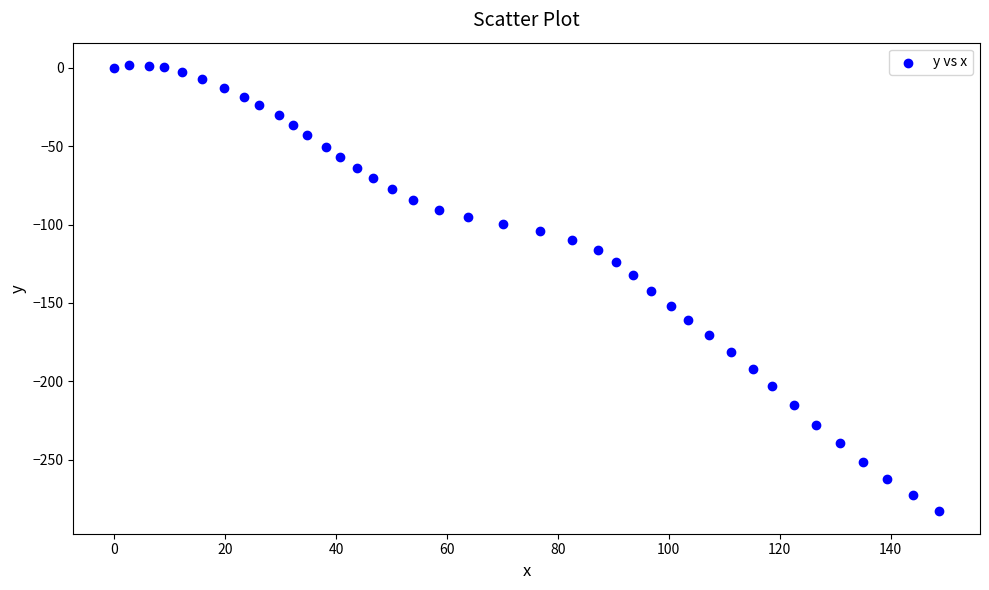

What is the range of Y values (max minus min)?

284.6